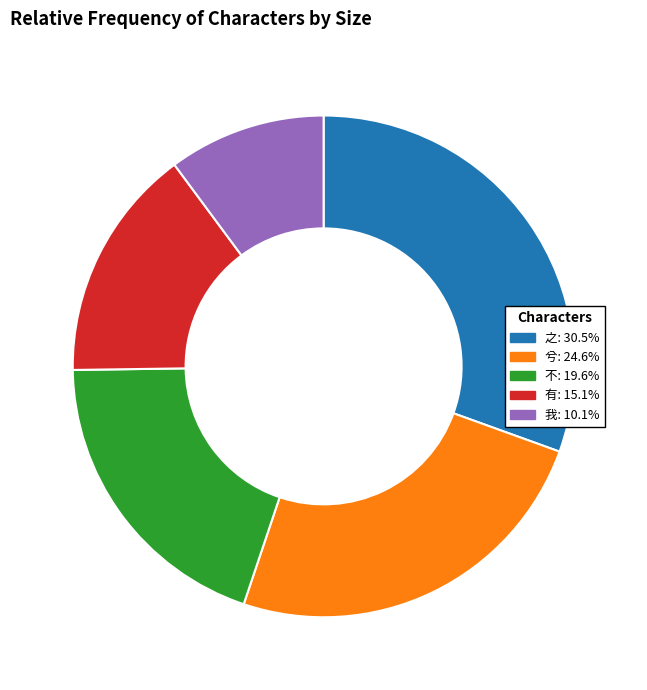

The 兮 slice represents 14% of the pie. True or false?

False